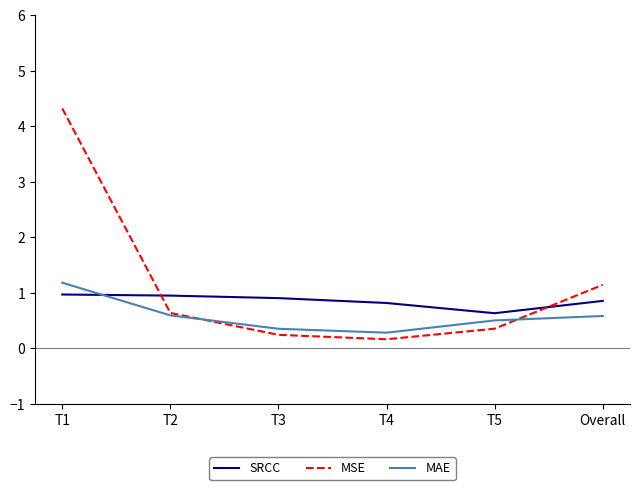

Which series has the largest range (max minus min)?

MSE